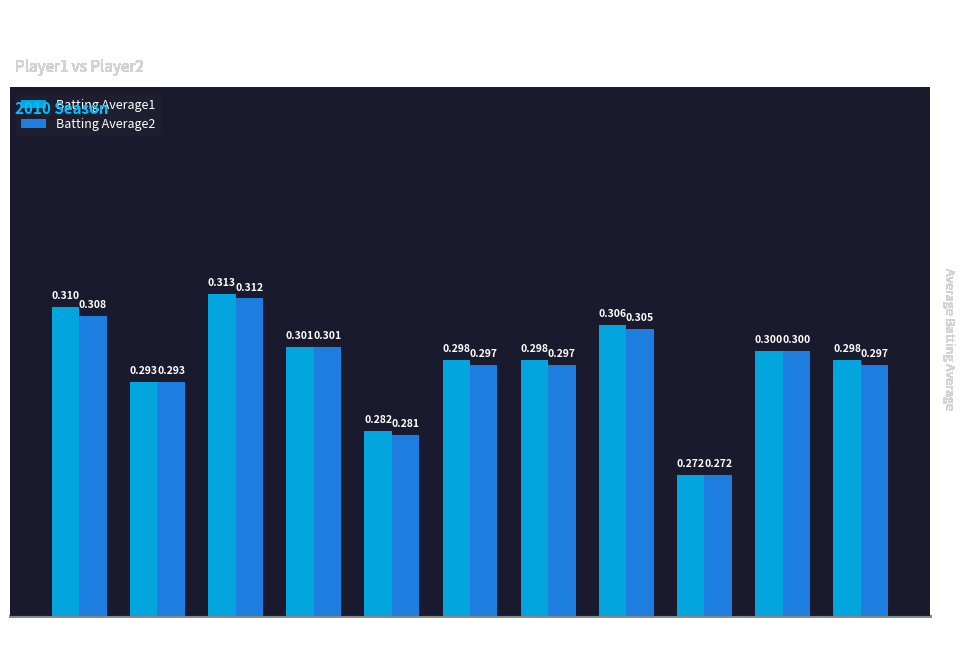

Which has a higher value, Streak 10 or Streak 0?

Streak 0